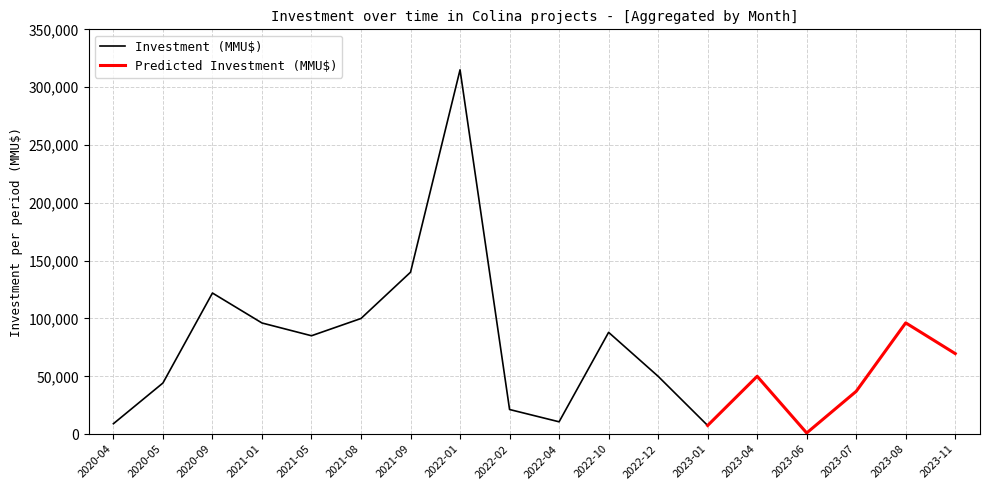

The value of Investment (MMU$) at 2022-12 is 67182. True or false?

False